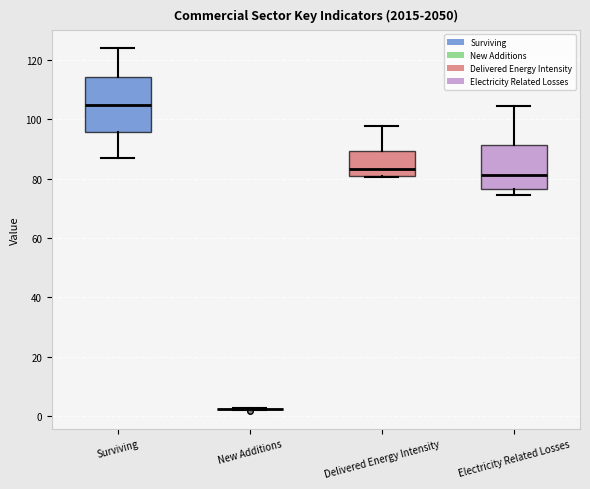

Reading left to right, transcribe this box plot: for each box, give where its median line is, the range the box spans, and where its two whiskers end, as read against the y-axis. The values are not printed on the chart, so give them approximately, as read against the axis.

Surviving: median 106, box 96 to 114, whiskers 88 to 124
New Additions: box collapsed to a line at 2, whiskers 2 to 2
Delivered Energy Intensity: median 84, box 80 to 90, whiskers 80 to 98
Electricity Related Losses: median 82, box 76 to 92, whiskers 74 to 104